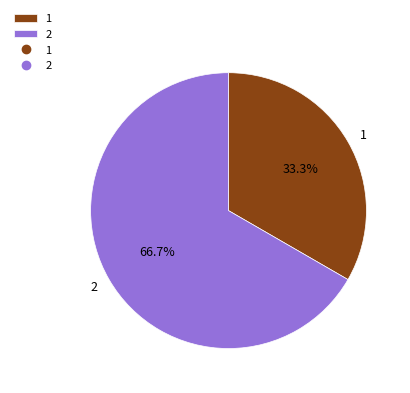

Which category has the biggest portion of the pie?

2